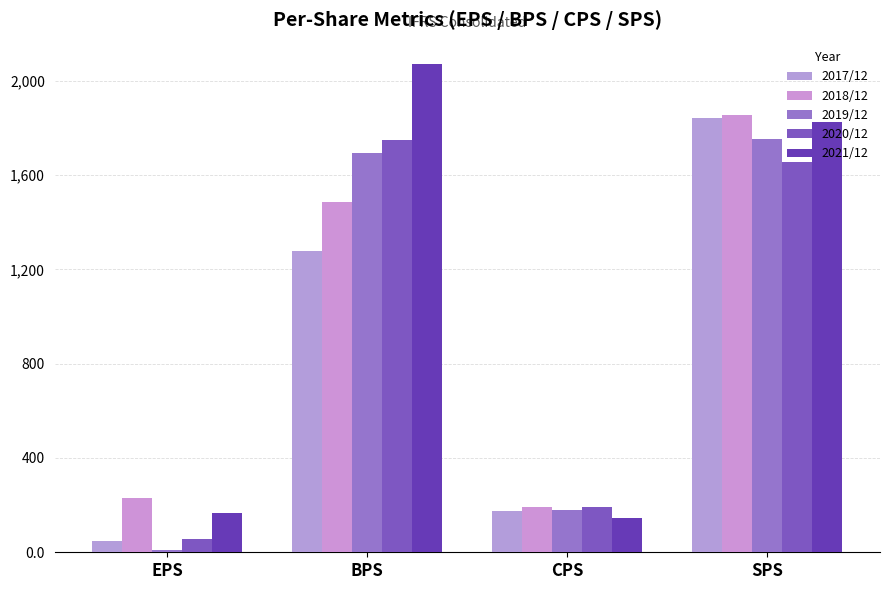

True or false: 2019/12 has a value of 1692 at BPS.

True